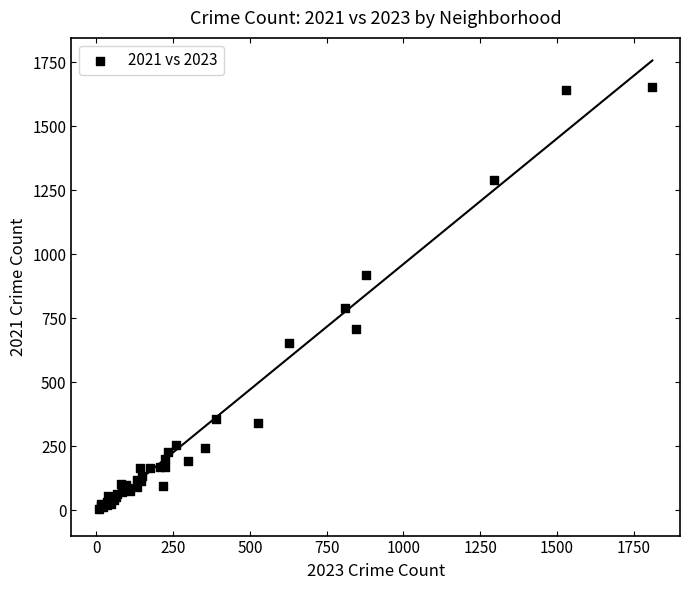

What Y value in the scatter plot is closest to 830?

790